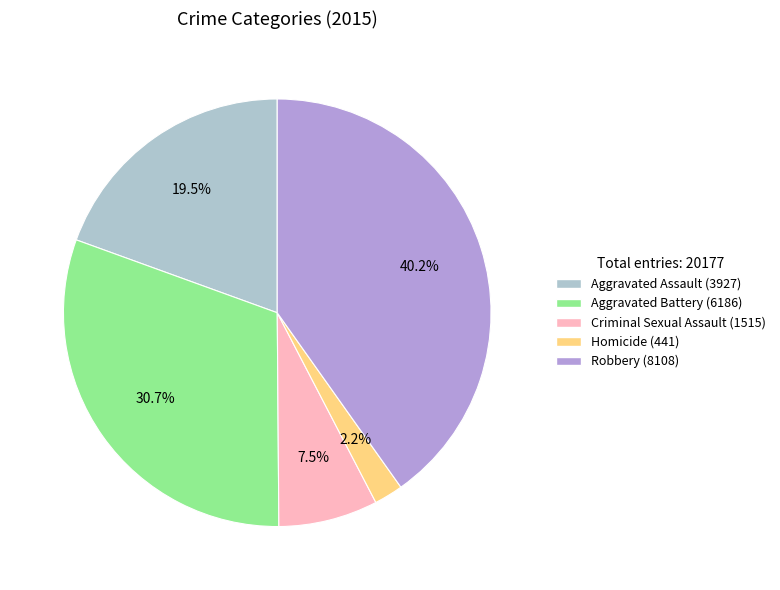

What percentage is NOT represented by Aggravated Assault?

80.5%